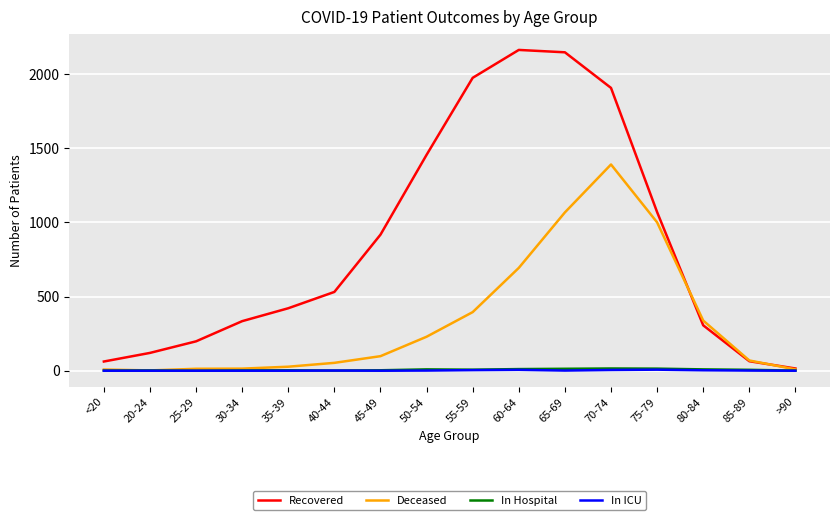

What is the average value of the In Hospital series?

6